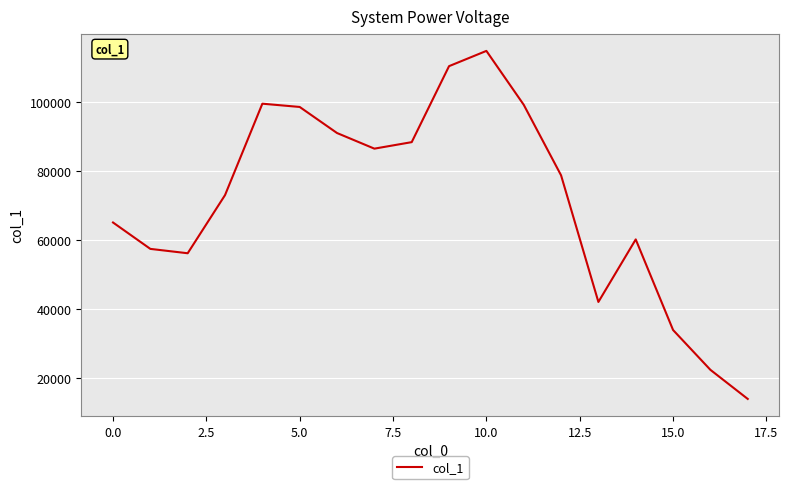

True or false: there are more than 1 points higher than both neighbors.

True